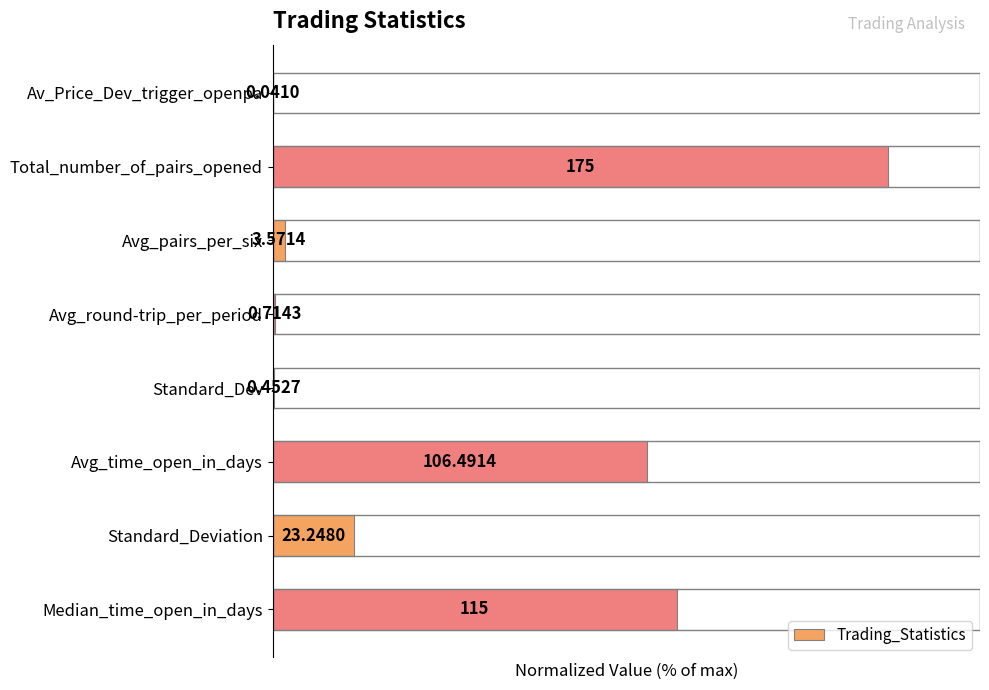

Rank the categories by value from lowest to highest.

Av_Price_Dev_trigger_openpa, Standard_Dev, Avg_round-trip_per_period, Avg_pairs_per_six, Standard_Deviation, Avg_time_open_in_days, Median_time_open_in_days, Total_number_of_pairs_opened